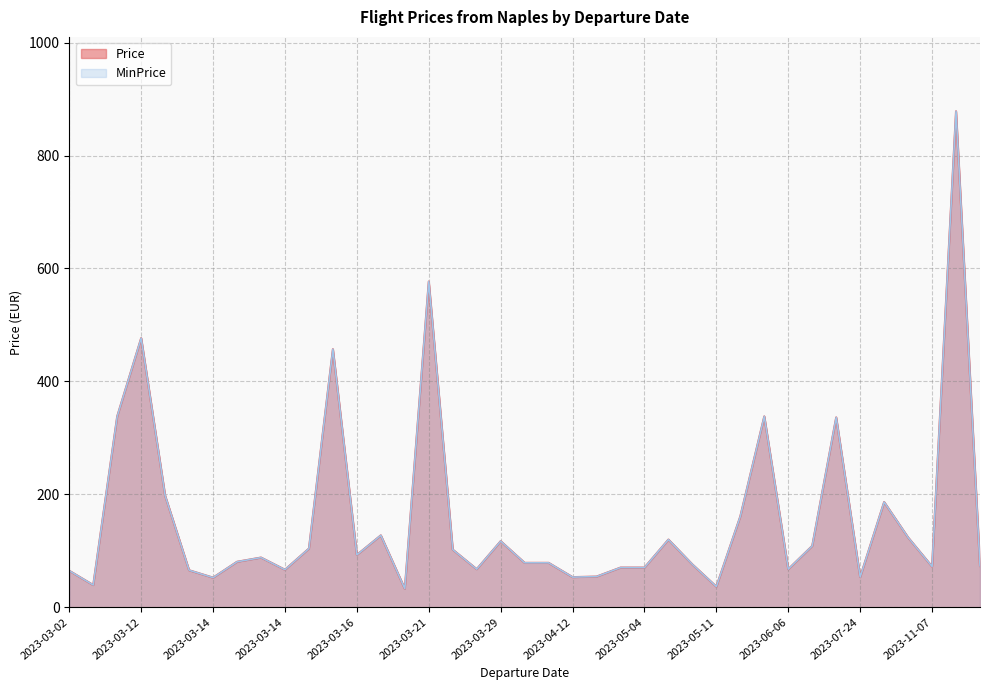

What is the difference between the maximum and second lowest values in the Price series?

841.9